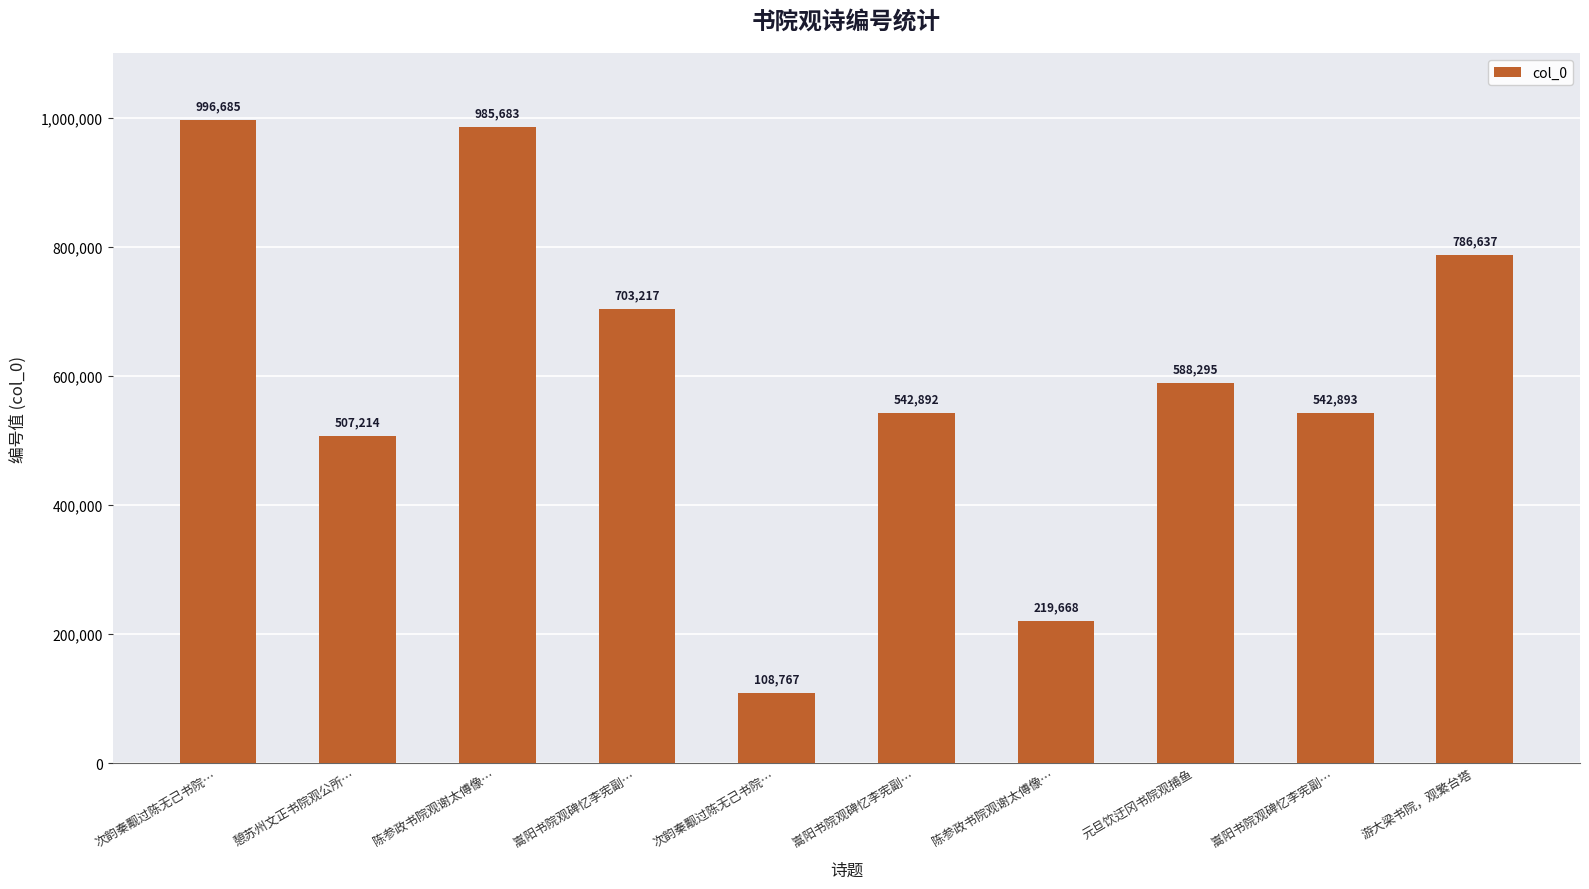

What is the sum of all values?

5981951